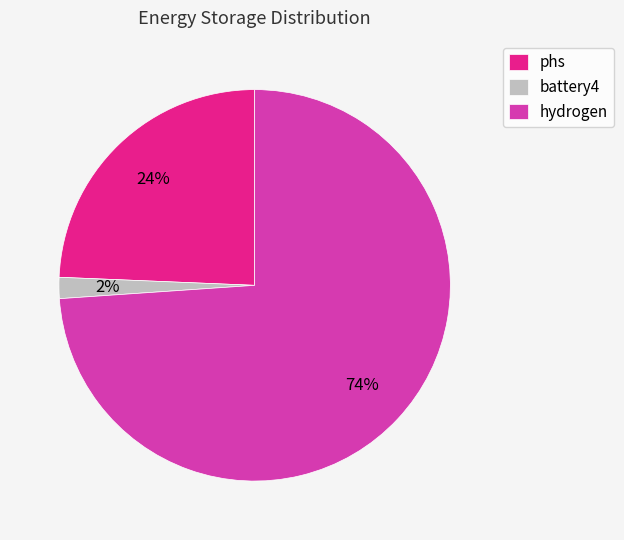

To the nearest percent, what is the combined percentage of battery4 and hydrogen?

76%